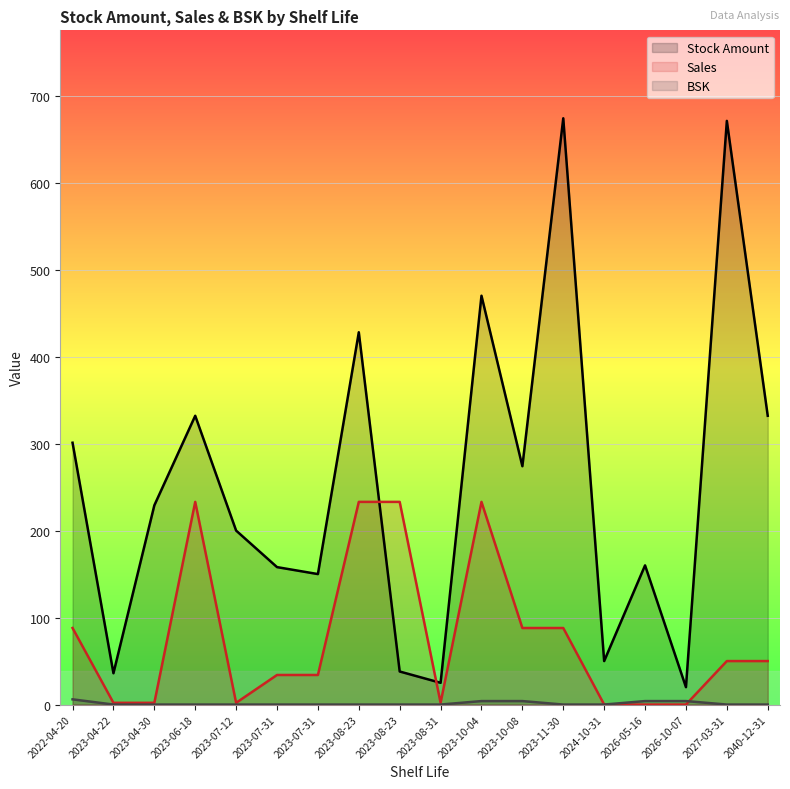

Reading left to right, list all the values displayed in this chart.

Stock Amount: 2040-12-31=332	2027-03-31=671	2023-08-31=25	2024-10-31=50	2023-10-08=274	2022-04-20=301	2023-11-30=674	2026-10-07=20	2026-05-16=160	2023-10-04=470	2023-08-23=428	2023-08-23=38	2023-06-18=332	2023-04-30=229	2023-07-12=200	2023-04-22=36	2023-07-31=150	2023-07-31=158
Sales: 2040-12-31=50	2027-03-31=50	2023-08-31=2	2024-10-31=0	2023-10-08=88	2022-04-20=88	2023-11-30=88	2026-10-07=0	2026-05-16=0	2023-10-04=233	2023-08-23=233	2023-08-23=233	2023-06-18=233	2023-04-30=2	2023-07-12=2	2023-04-22=2	2023-07-31=34	2023-07-31=34
BSK: 2040-12-31=0	2027-03-31=0	2023-08-31=0	2024-10-31=0	2023-10-08=4	2022-04-20=6	2023-11-30=0	2026-10-07=4	2026-05-16=4	2023-10-04=4	2023-08-23=0	2023-08-23=0	2023-06-18=0	2023-04-30=0	2023-07-12=0	2023-04-22=0	2023-07-31=0	2023-07-31=0